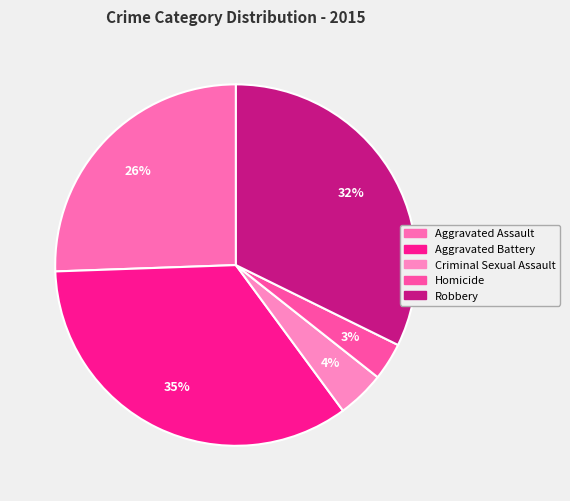

To the nearest percent, what is the combined percentage of Criminal Sexual Assault and Aggravated Battery?

39%